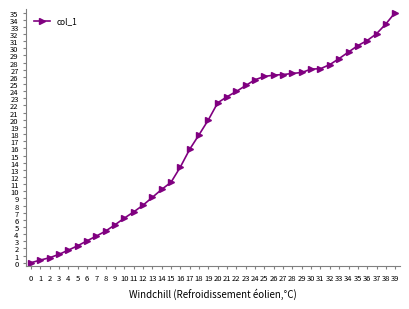

What is the ratio of the value at 37 to the value at 4?

18.2